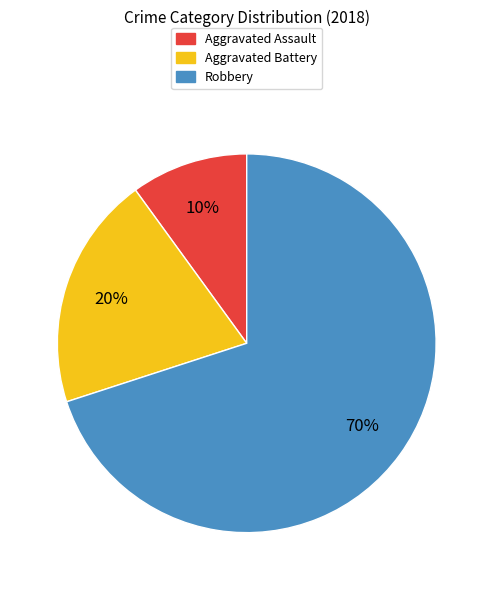

Is the sum of Robbery and Aggravated Battery greater than half?

Yes